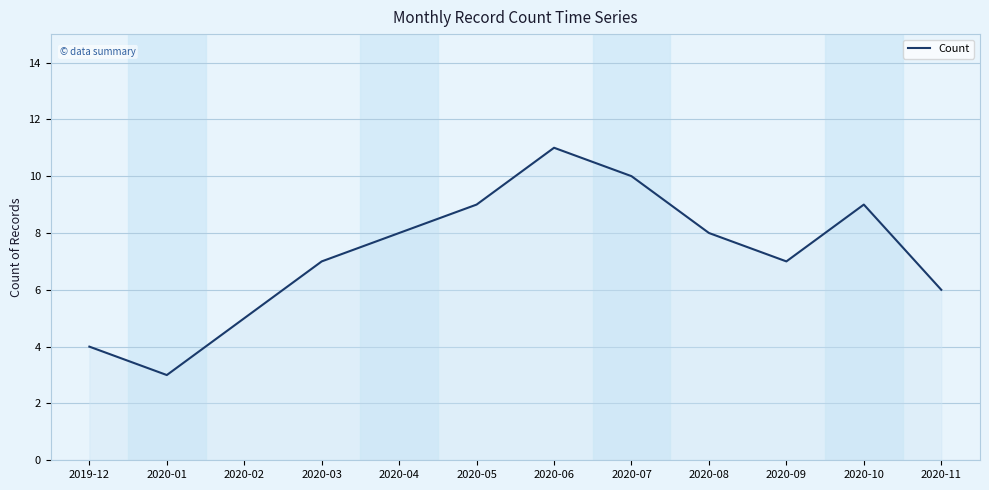

What is the difference between the values at 2020-05 and 2020-09?

2